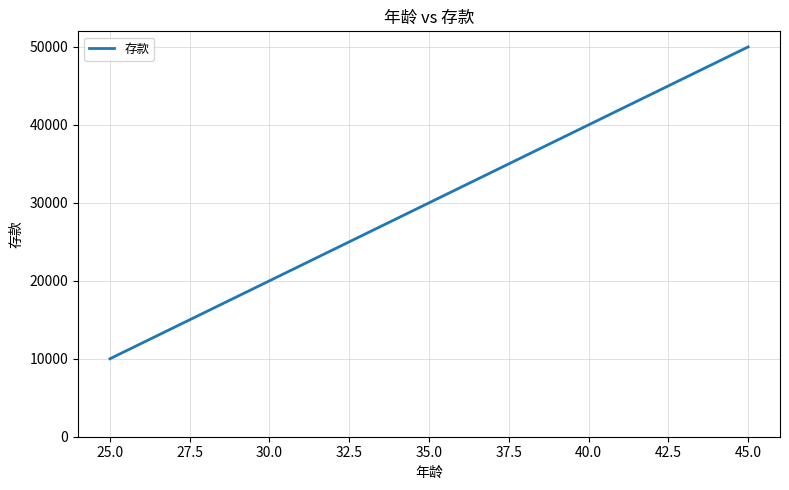

Is it true that the value at 30.0 is 20000?

True